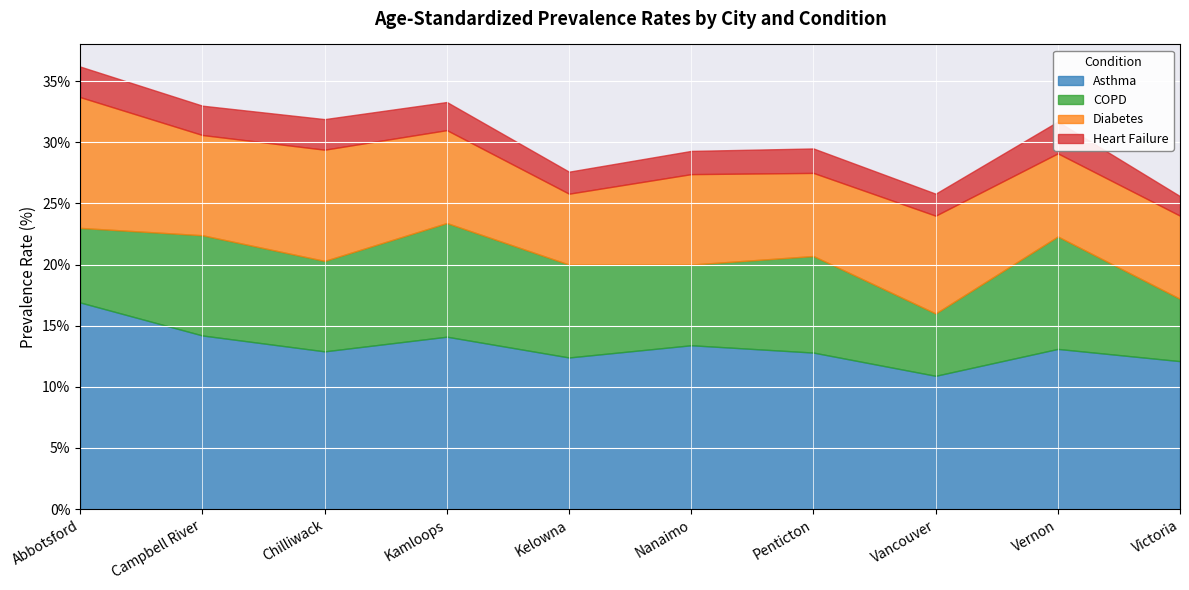

Rank the categories by Diabetes value from highest to lowest.

Abbotsford, Chilliwack, Campbell River, Vancouver, Kamloops, Nanaimo, Penticton, Vernon, Victoria, Kelowna